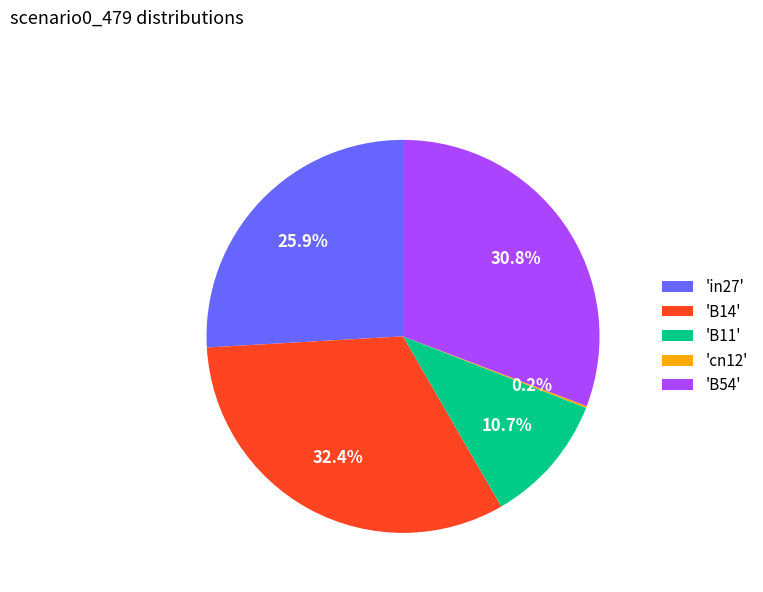

Does any single category account for the majority?

No